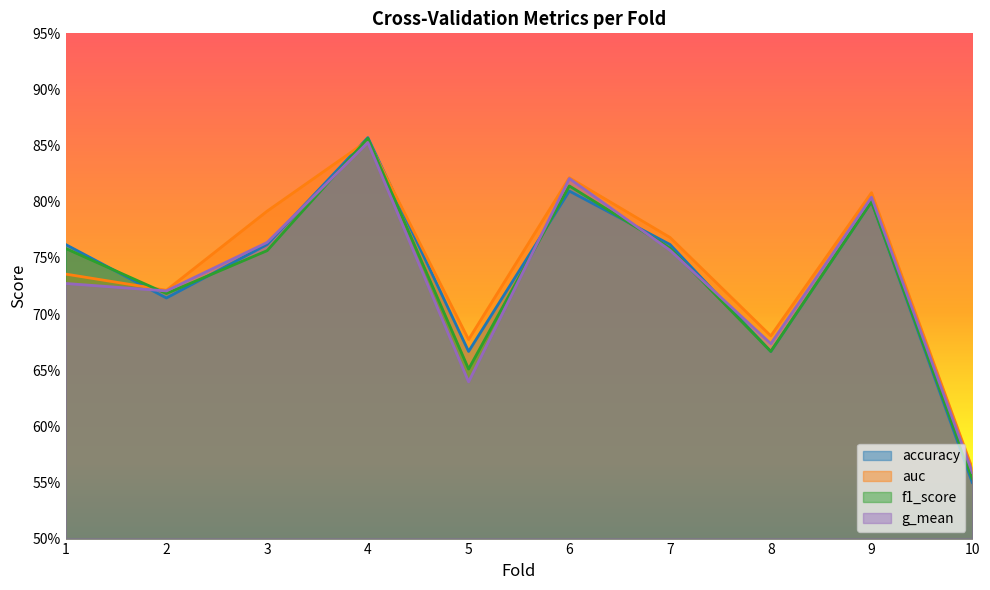

At 9, list the series in order from smallest to largest.

accuracy, f1_score, g_mean, auc